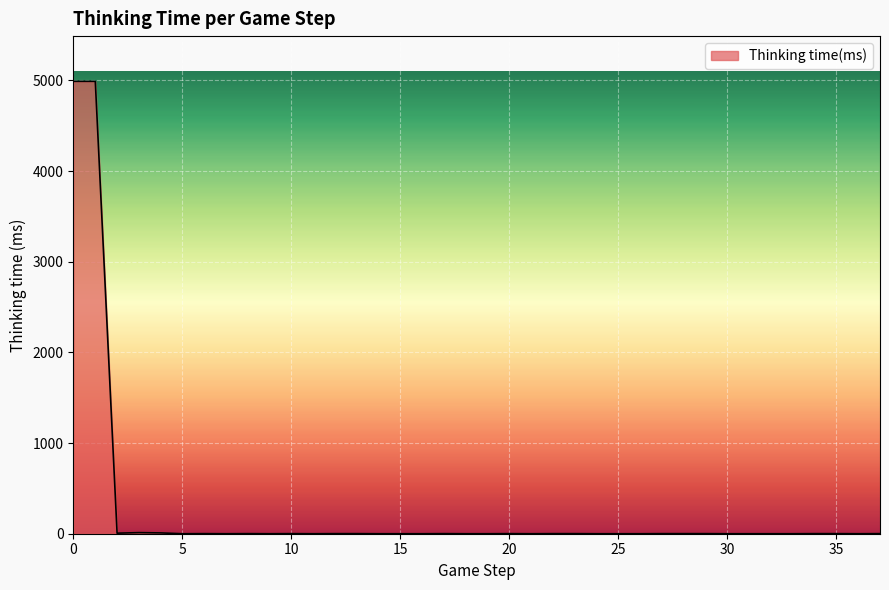

What is the difference between the maximum and minimum values?

4990